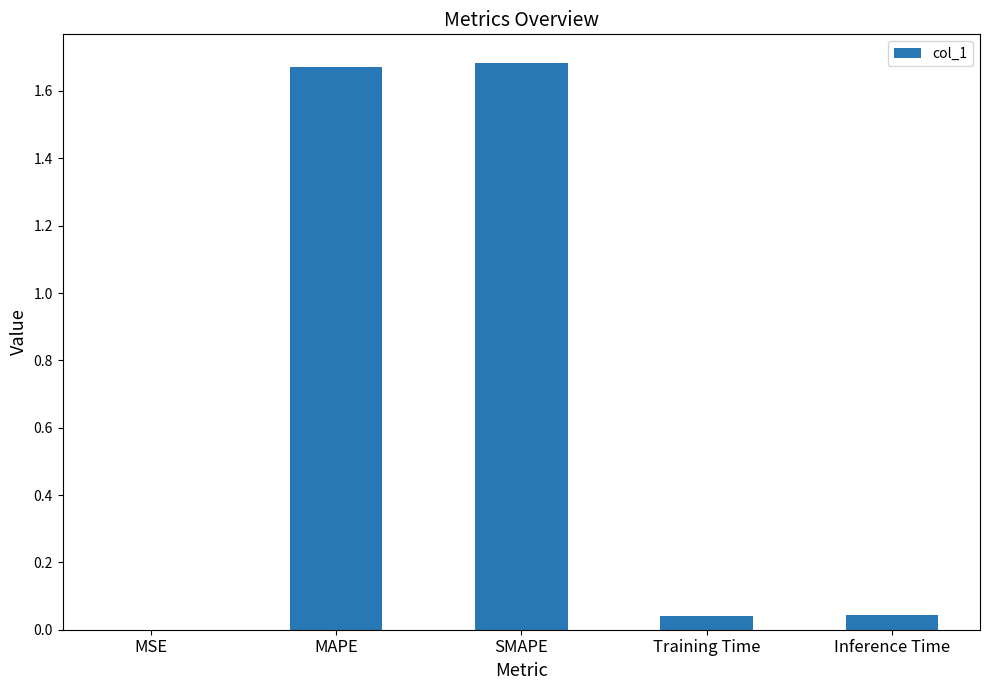

What is the sum of all values?

3.4